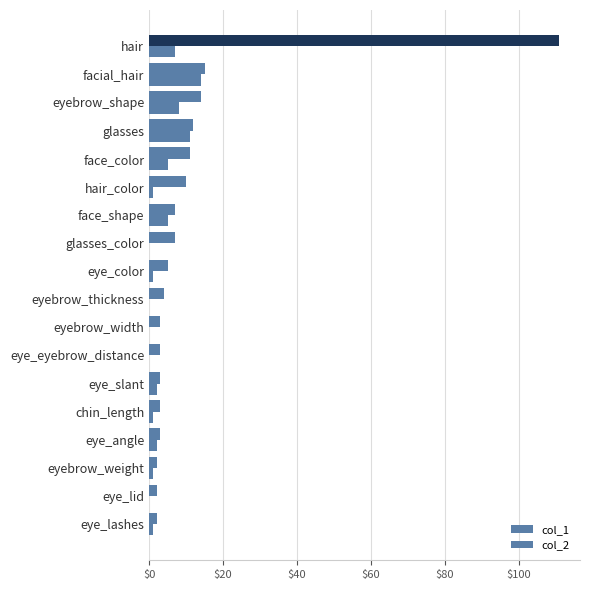

Reading left to right, transcribe all the data shown in this chart.

col_1: 1	0	1	2	1	2	0	0	0	1	0	5	1	5	11	8	14	7
col_2: 2	2	2	3	3	3	3	3	4	5	7	7	10	11	12	14	15	111